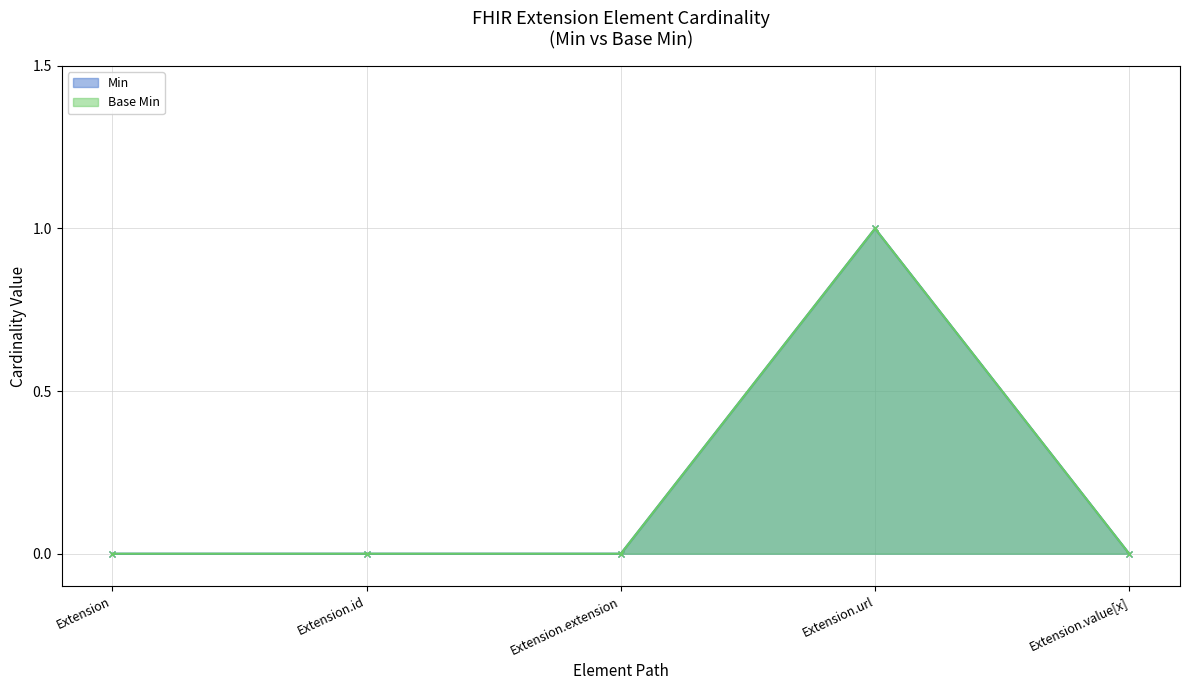

What is the sum of the Min values at Extension.url and Extension.id?

1